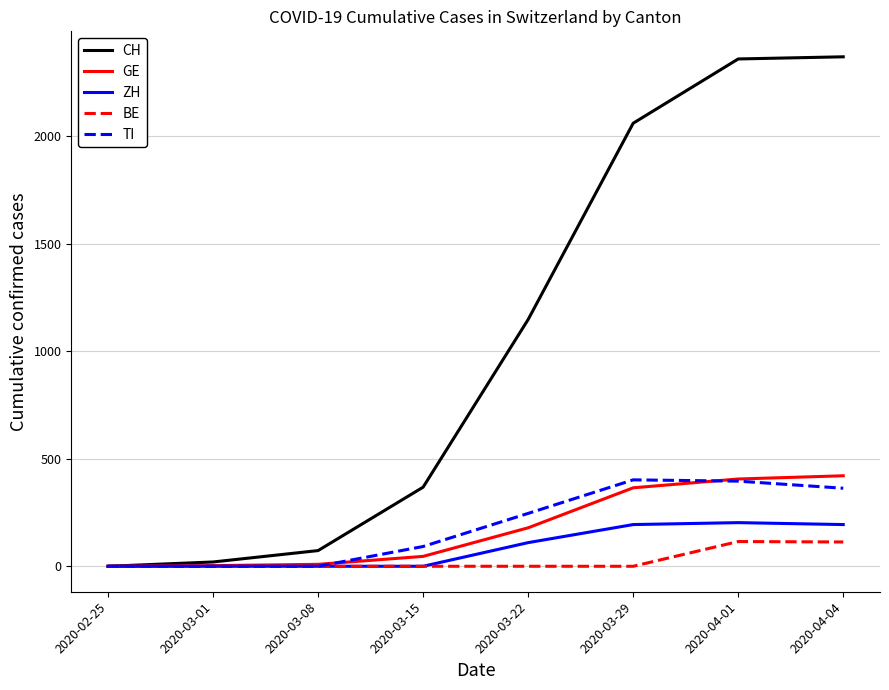

What is the maximum value for GE?

421